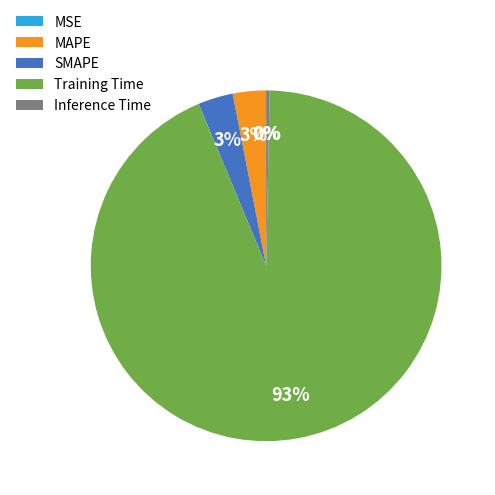

To the nearest percent, what is the average slice percentage?

20%